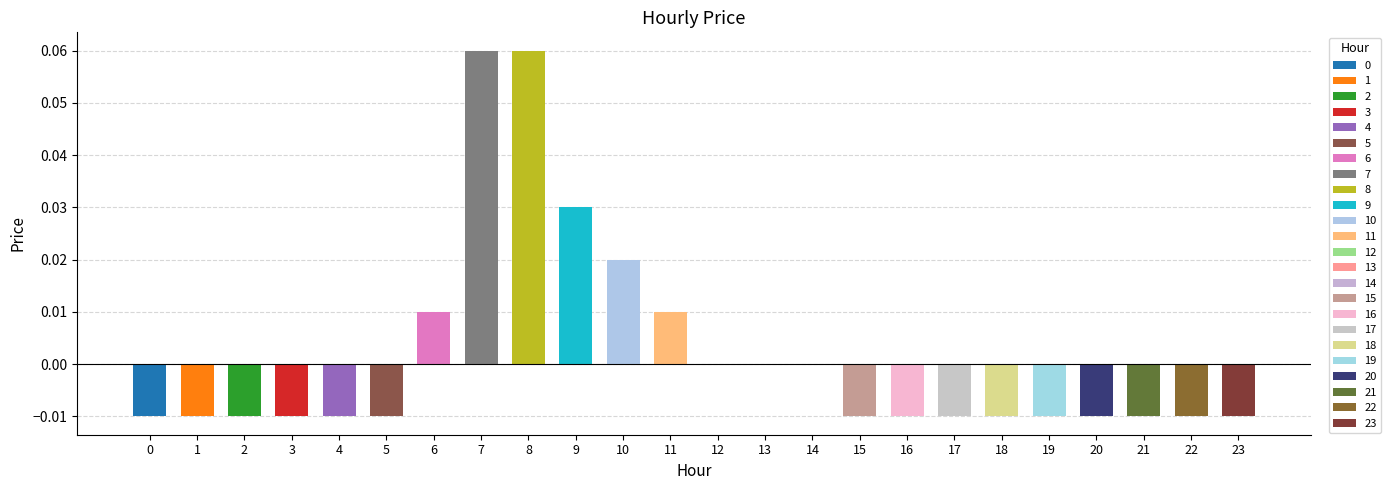

True or false: the data shows 0.1 at 7.

True